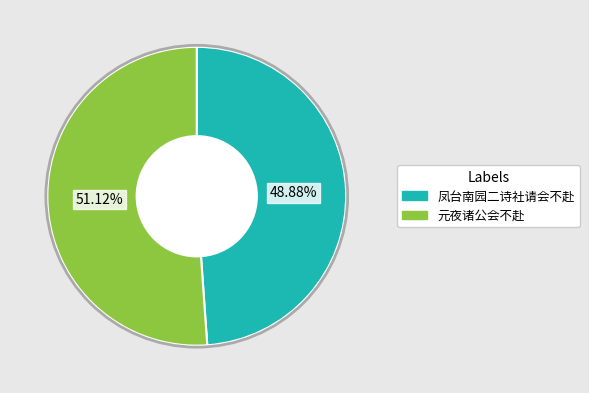

Rank the categories by value from highest to lowest.

元夜诸公会不赴, 凤台南园二诗社请会不赴